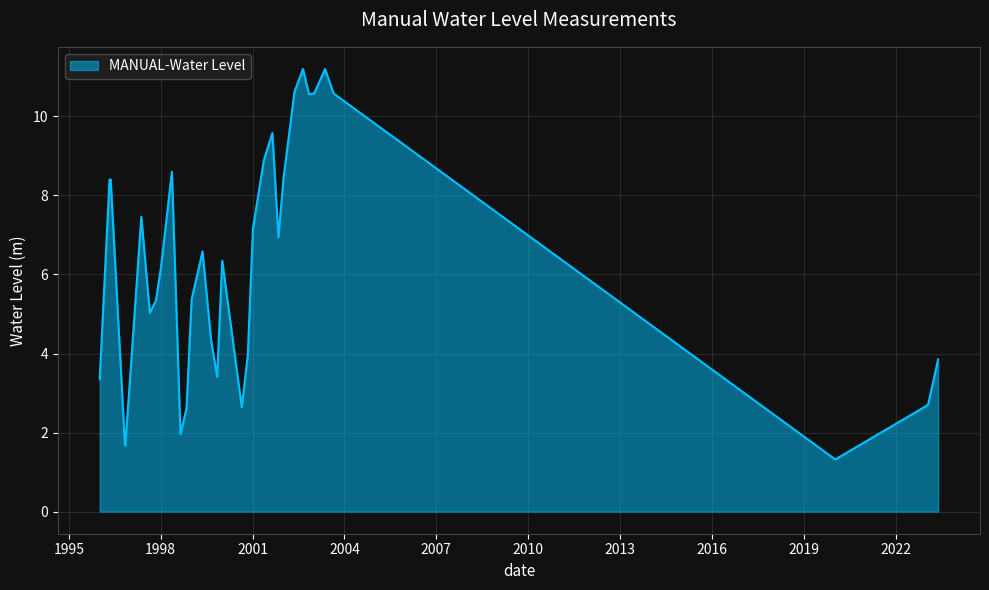

What is the greatest value displayed?

11.2